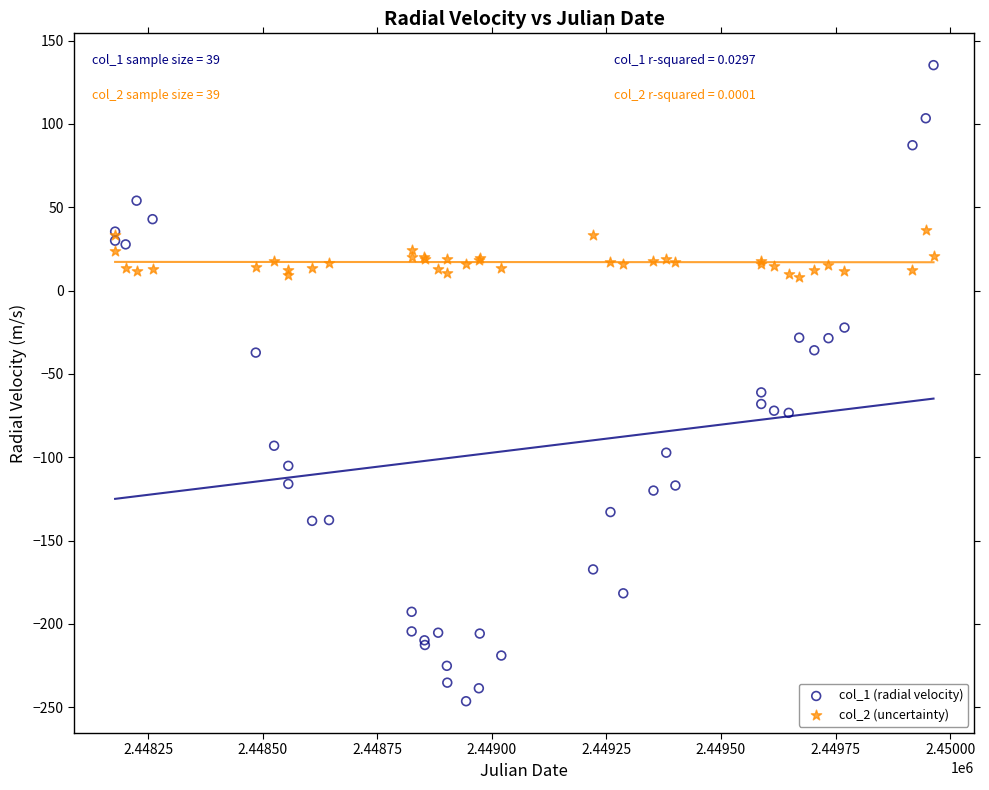

Which series has the widest spread of Y values?

col_1 (radial velocity)